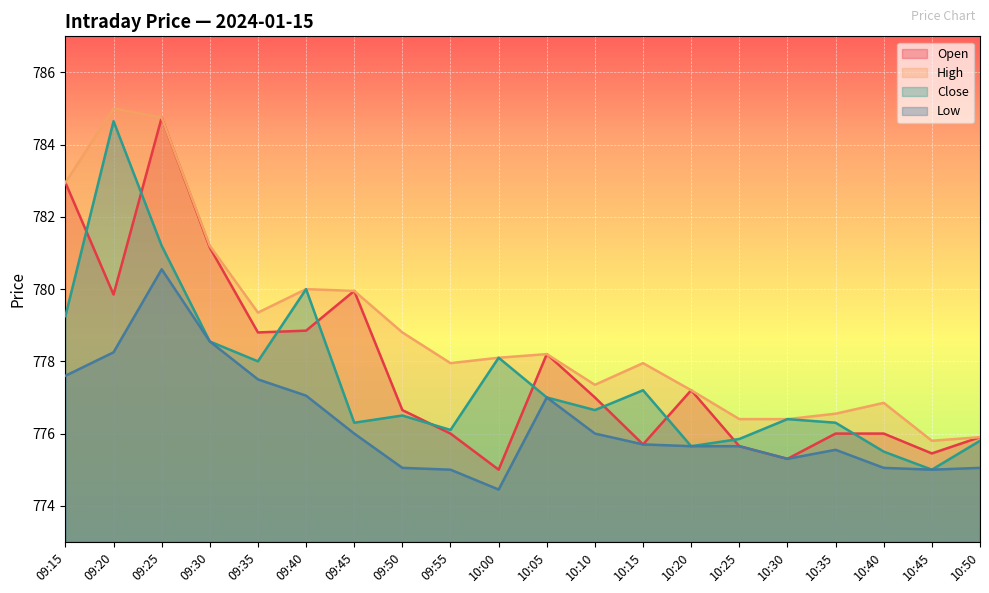

What is the sum of the Open values at 10:35 and 10:50?

1551.9